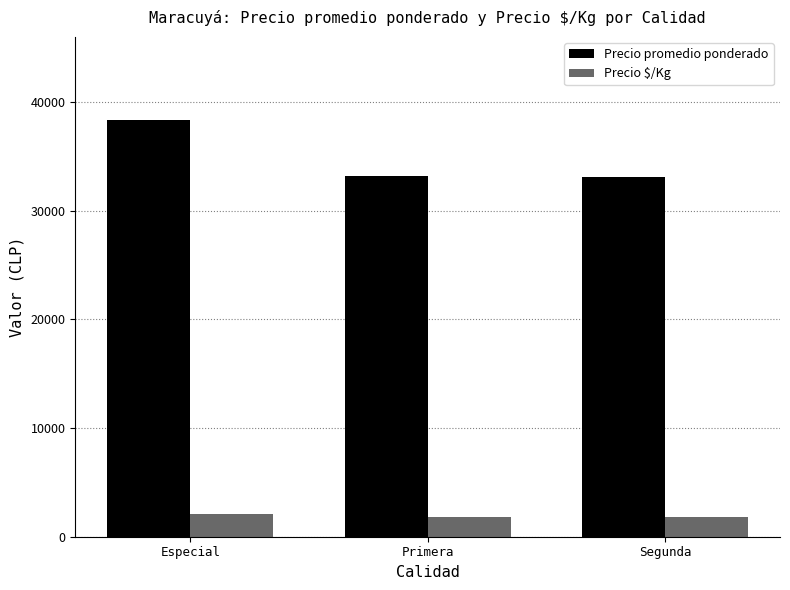

How many categories are shown in the chart?

3